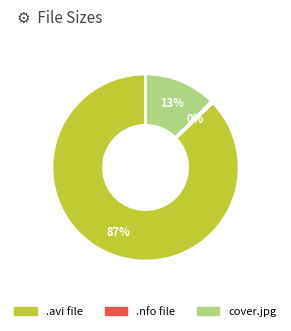

To the nearest percent, what is the difference between the largest and smallest slice percentages?

87%